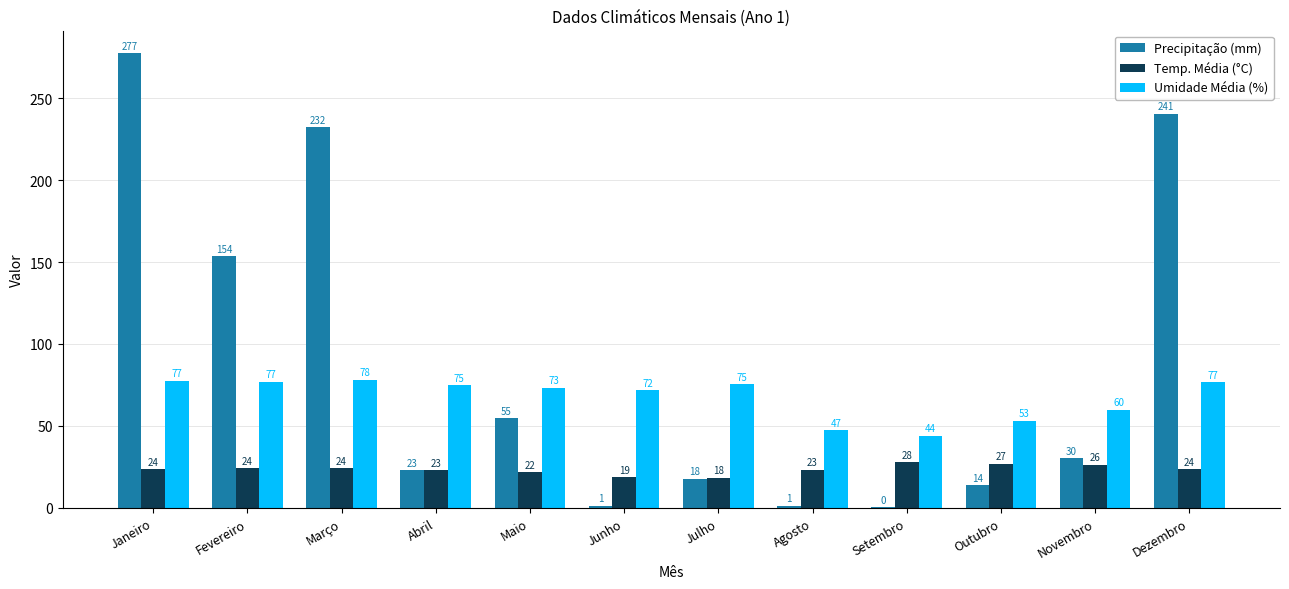

Where does the Umidade Média (%) series first go above 74?

Janeiro